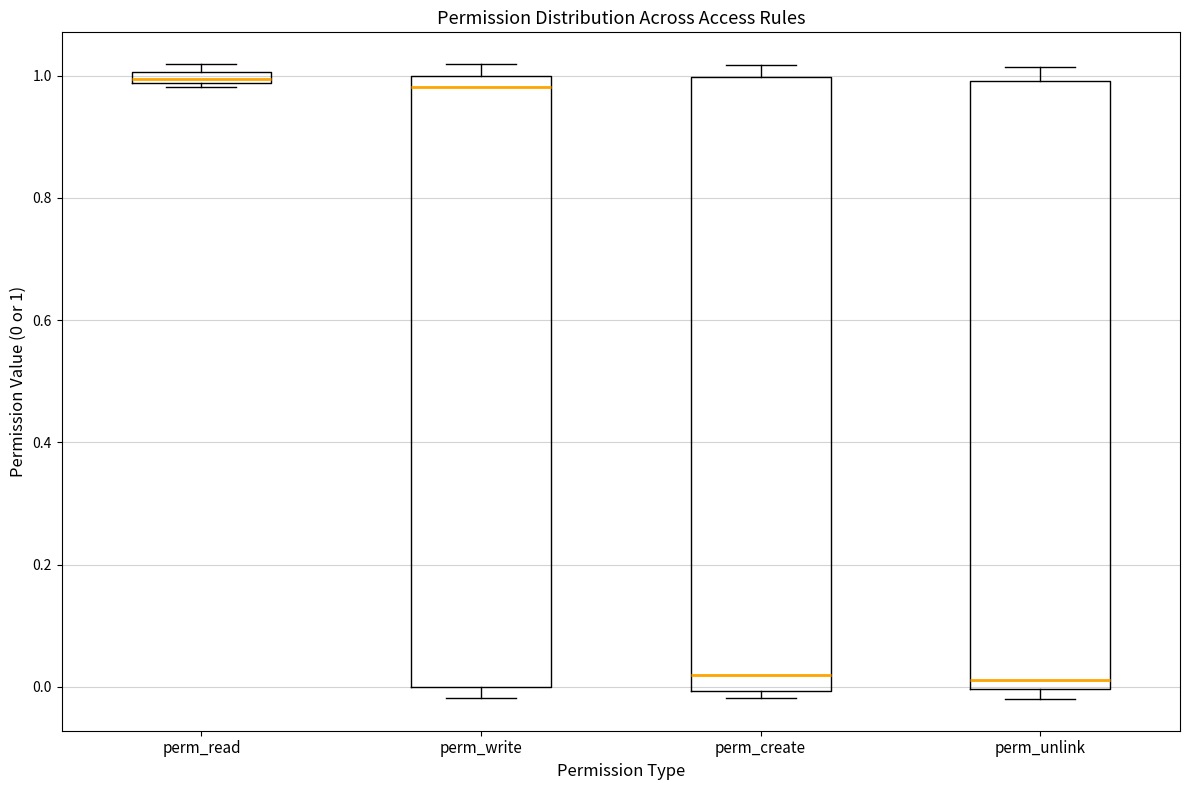

Where does the median line of the box for perm_create sit on the y-axis? The values are not printed on the chart, so give them approximately, as read against the axis.

0.02